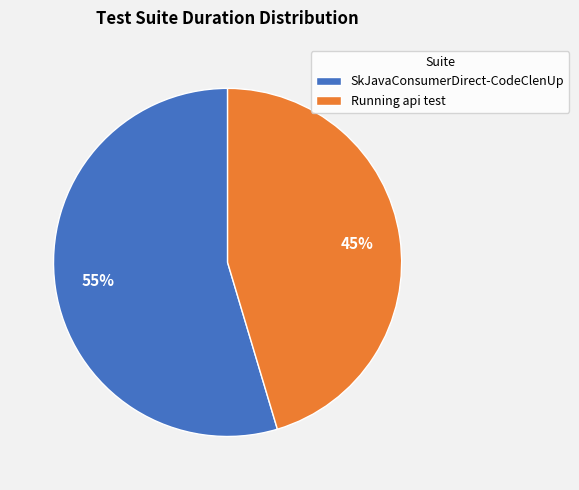

Which category accounts for the majority?

SkJavaConsumerDirect-CodeClenUp